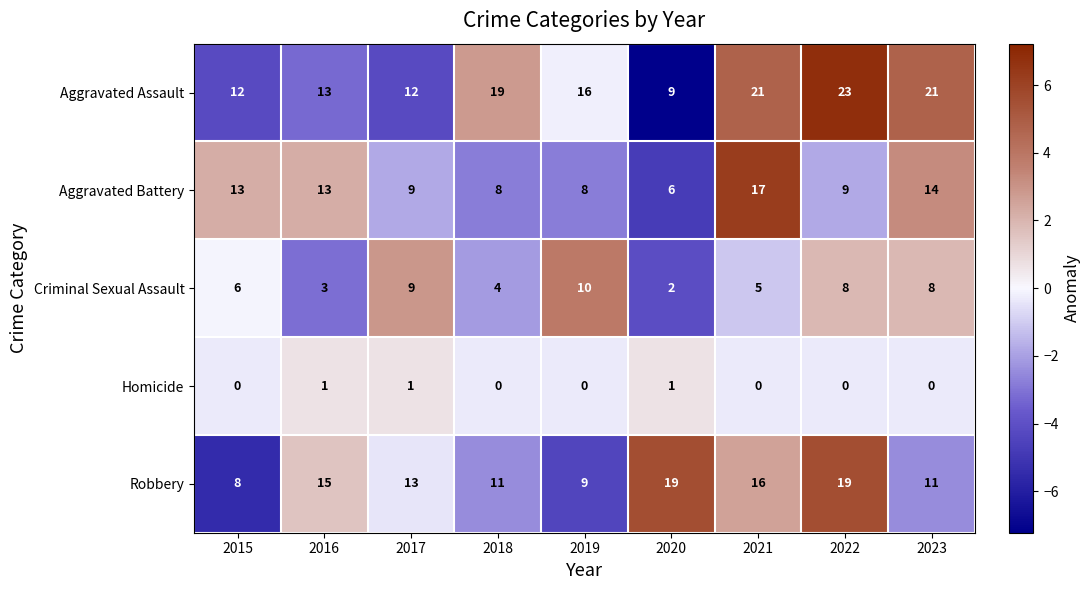

The value of Criminal Sexual Assault at 2021 is 5. True or false?

True